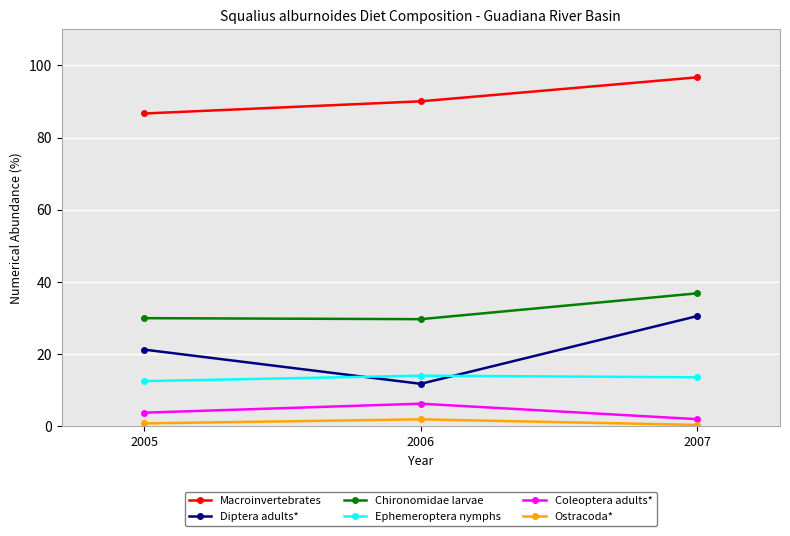

How many distinct data groups are displayed?

6